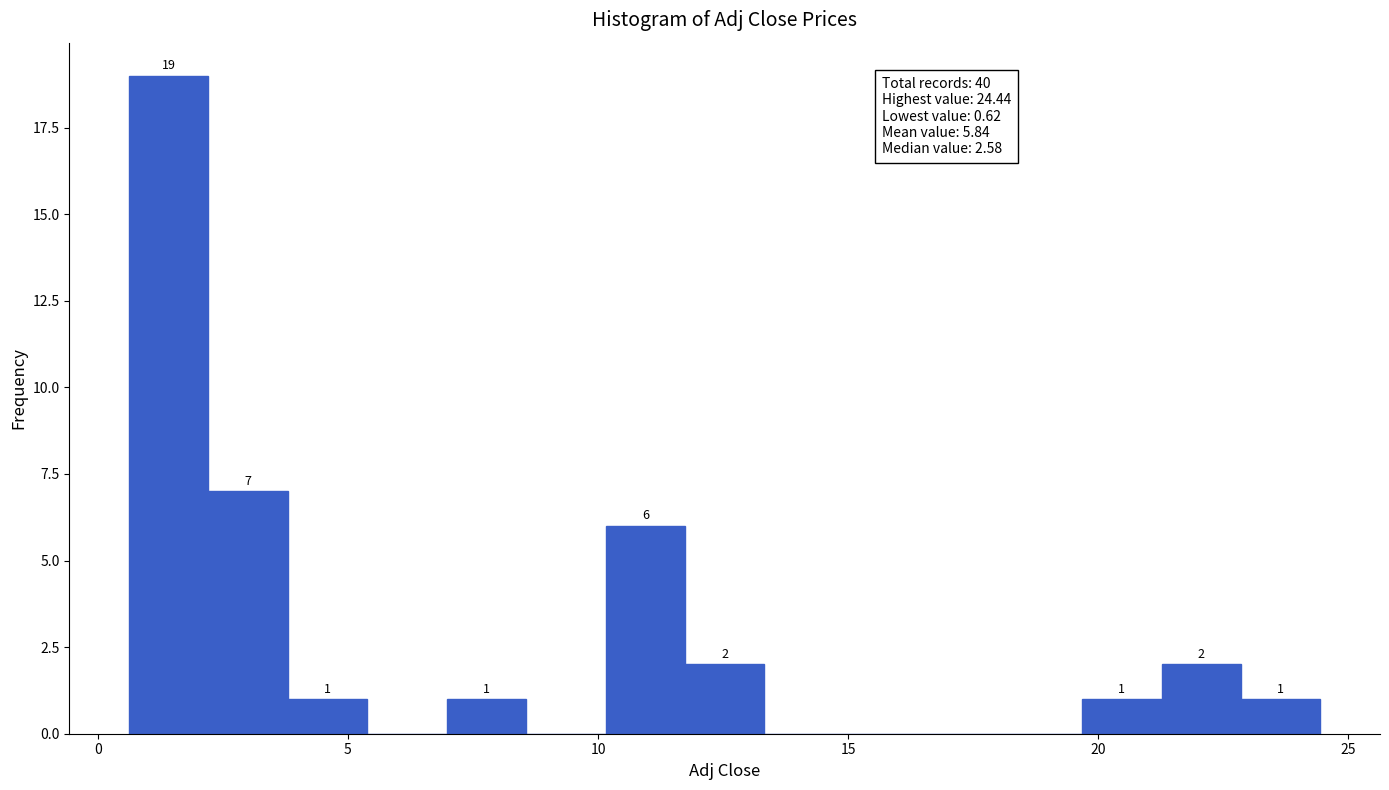

Around what value on the x-axis is the tallest bar? Give the approximate position of its centre, as read against the axis.

1.5